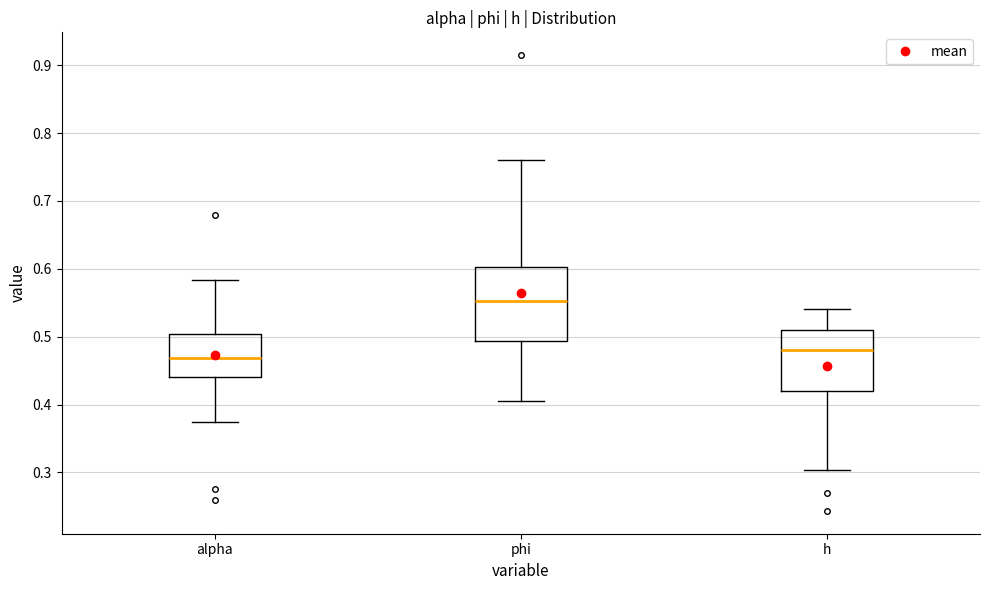

Which box is the tallest, from its lower edge to its upper edge?

phi